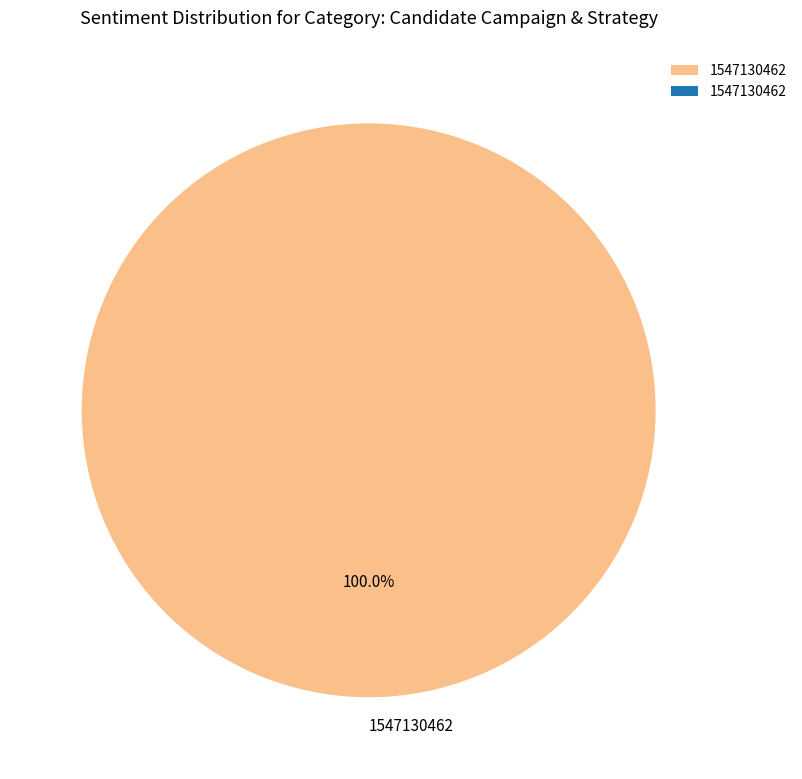

What is the majority slice?

1547130462